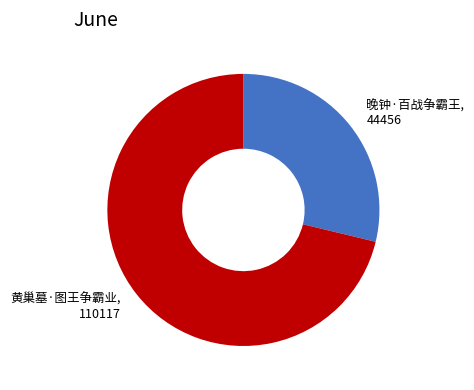

Is there a majority slice in this chart?

Yes